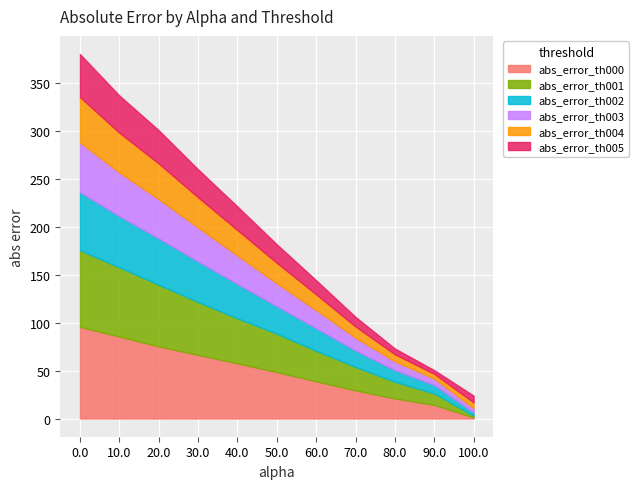

How many data points in abs_error_th005 are above 19?

6